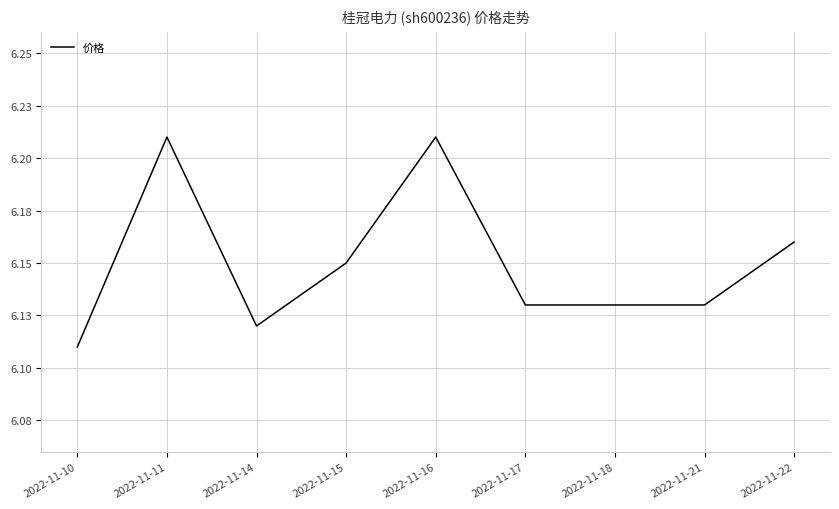

List the labels in order of value, smallest first.

2022-11-10, 2022-11-14, 2022-11-17, 2022-11-18, 2022-11-21, 2022-11-15, 2022-11-22, 2022-11-11, 2022-11-16